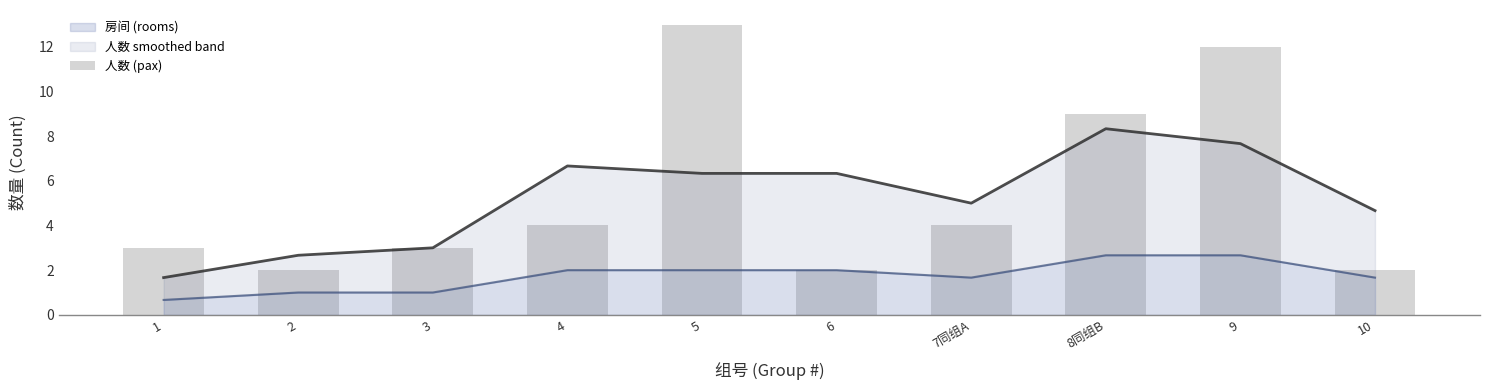

List the labels in order of value, largest first.

5, 9, 8同组B, 4, 7同组A, 1, 3, 2, 6, 10